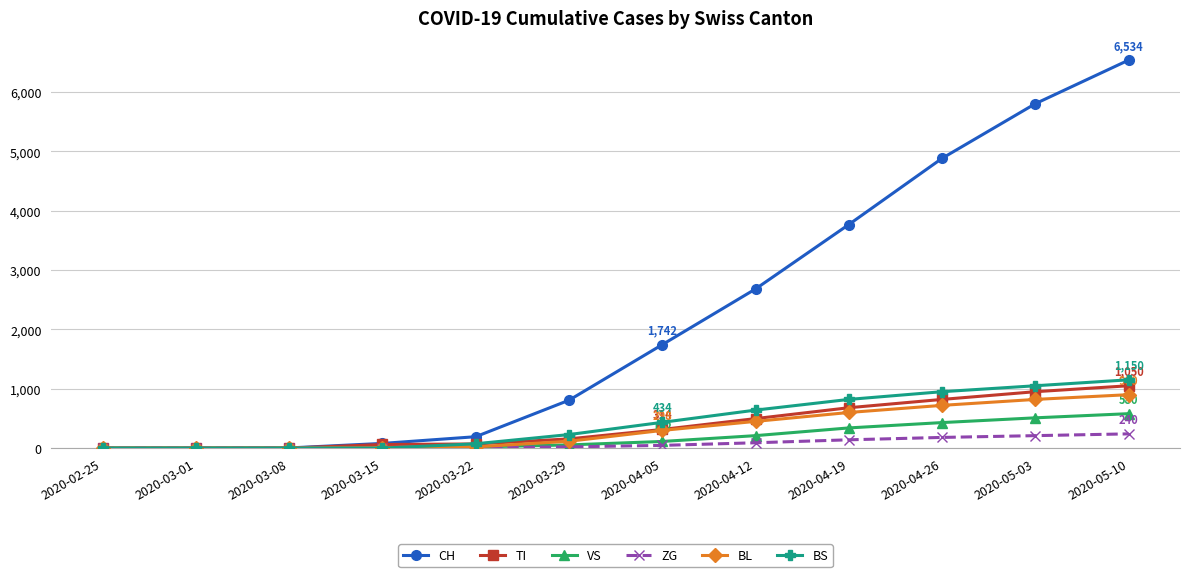

How many lines are shown in the chart?

6